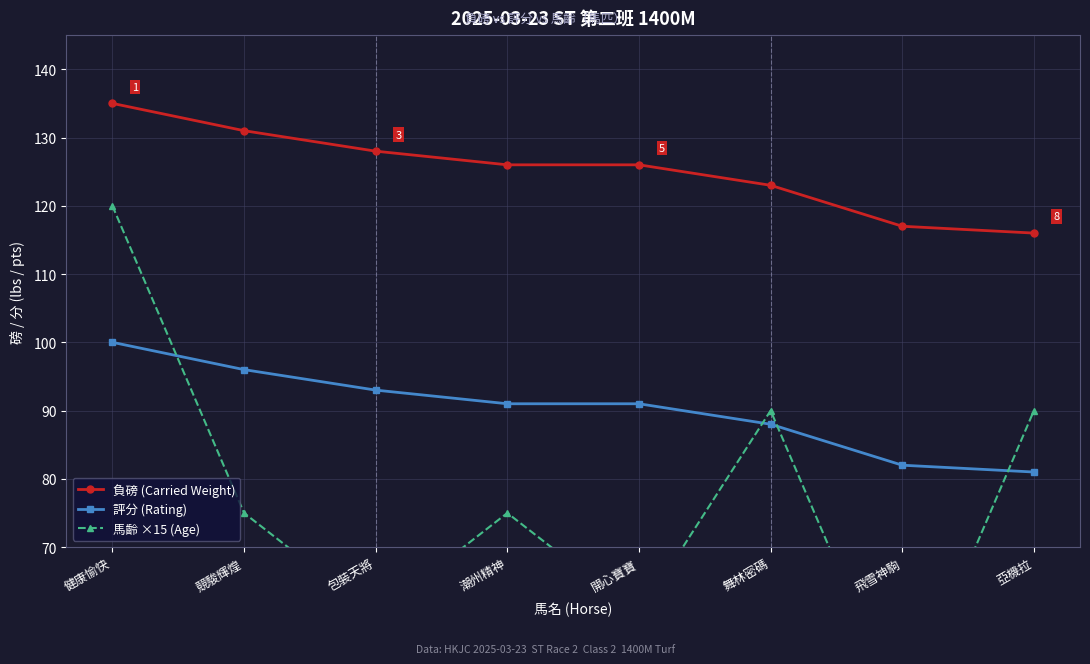

The value of 負磅 (Carried Weight) at 潮州精神 is 126. True or false?

True